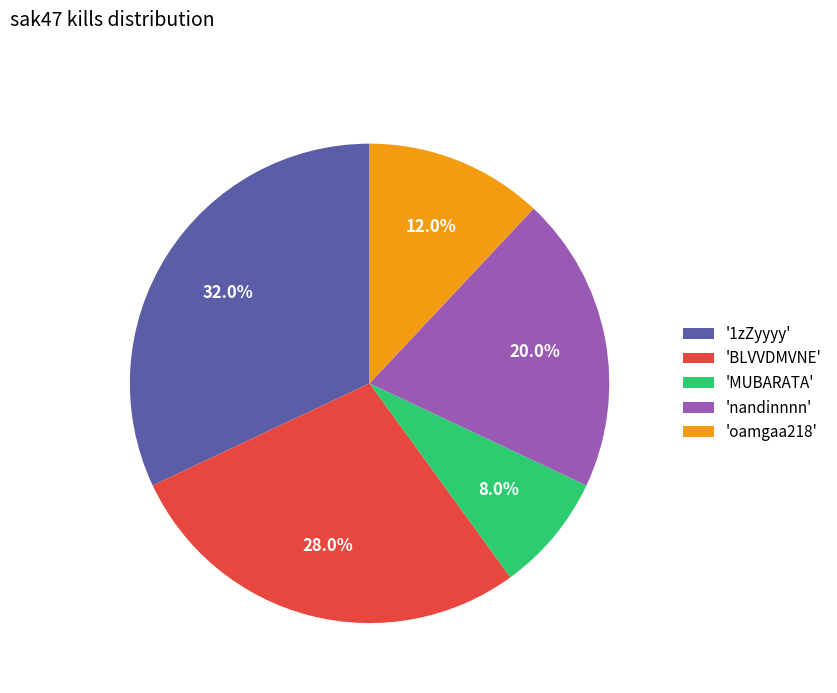

Which has a higher value, 'MUBARATA' or 'BLVVDMVNE'?

'BLVVDMVNE'